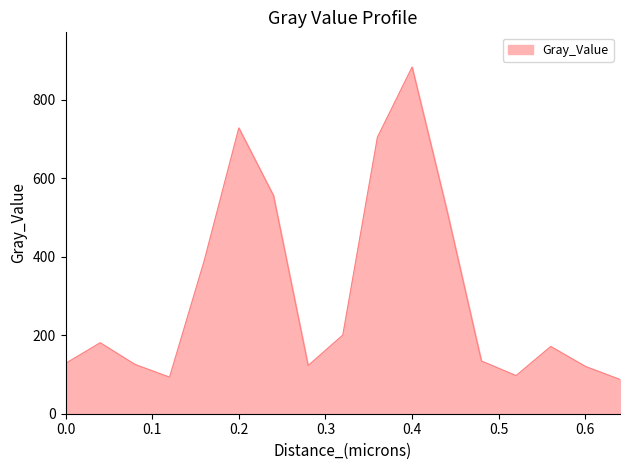

What is the minimum value shown in the chart?

87.3